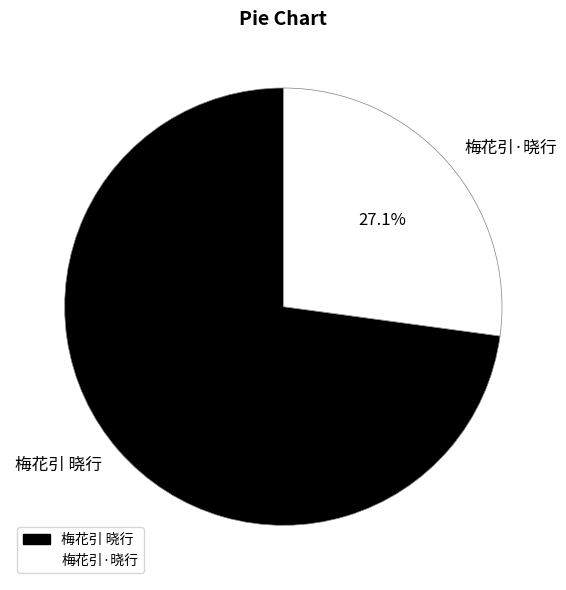

Is there a majority slice in this chart?

Yes